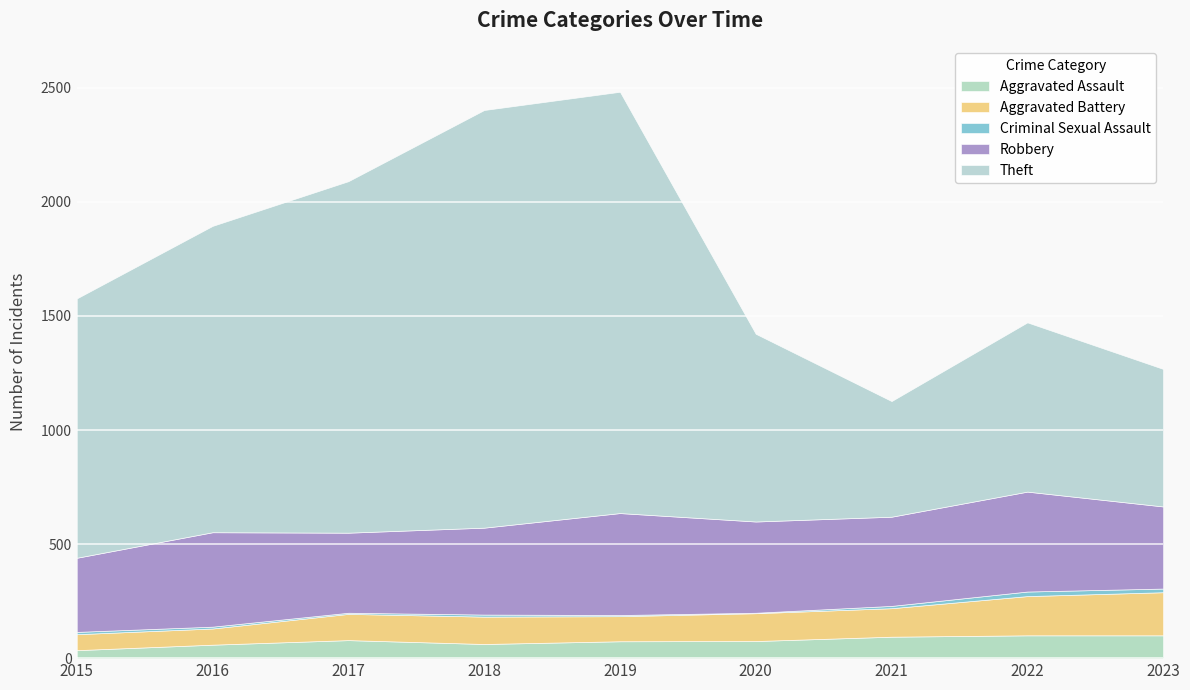

True or false: Criminal Sexual Assault and Theft cross at least once.

False